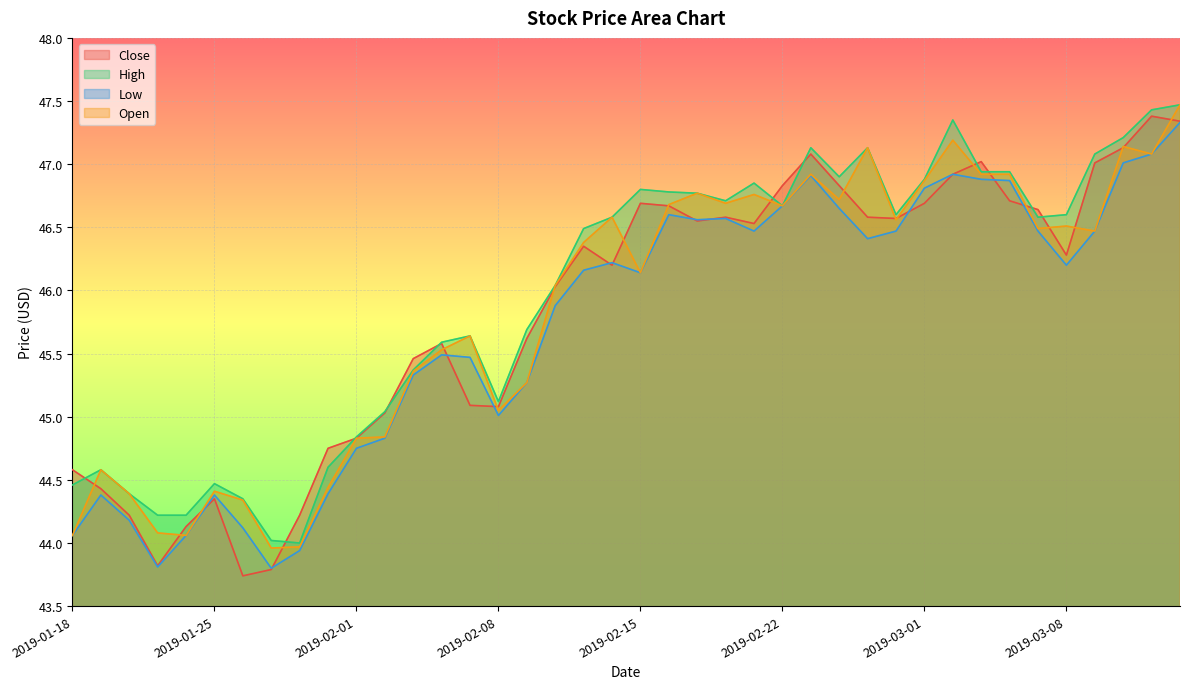

How many times do Close and Low cross each other?

11